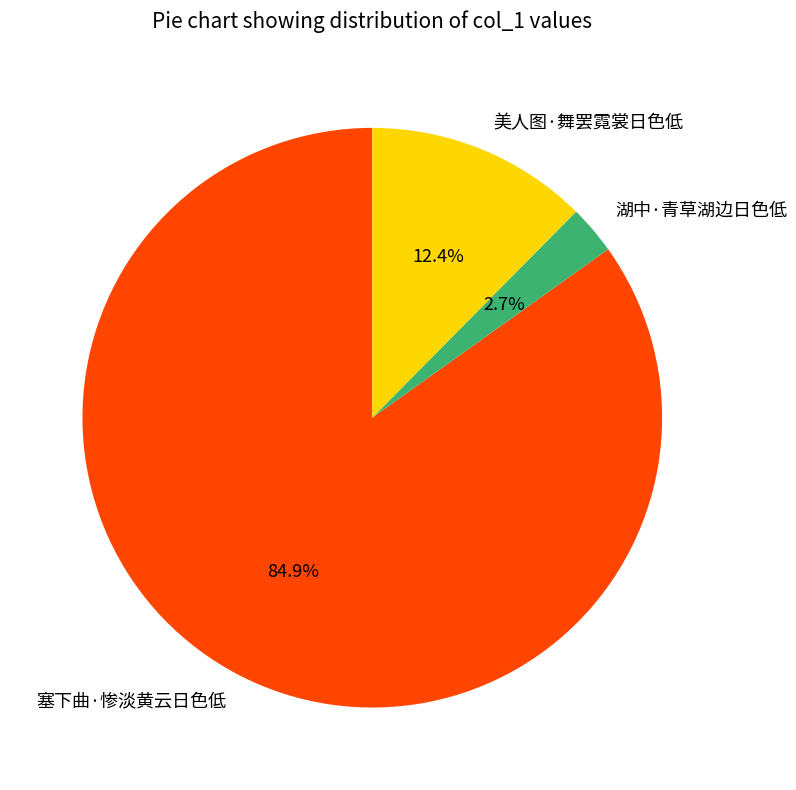

To the nearest percent, what is the average slice percentage?

33%